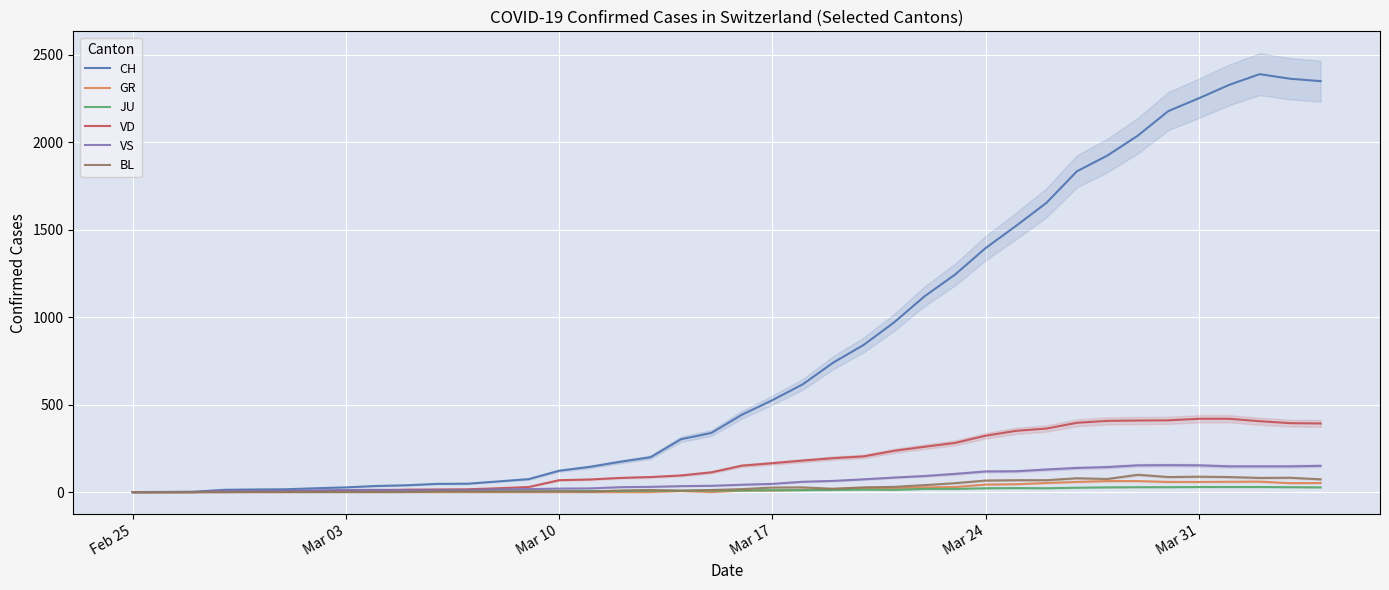

The value of VS at Mar 31 is 11. True or false?

False